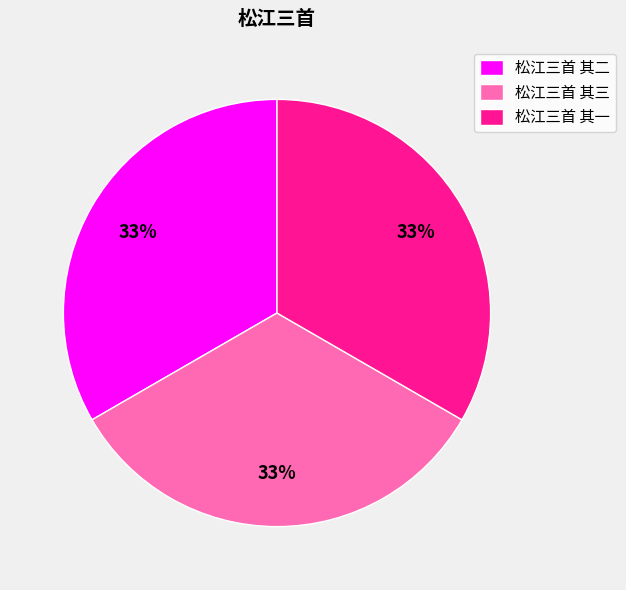

Is 松江三首 其三 the majority of the pie?

No